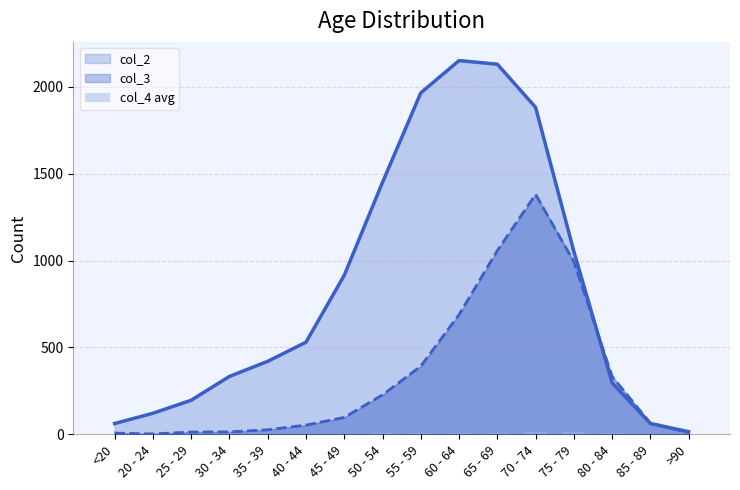

Which category has the lowest value in the col_2 series?

>90